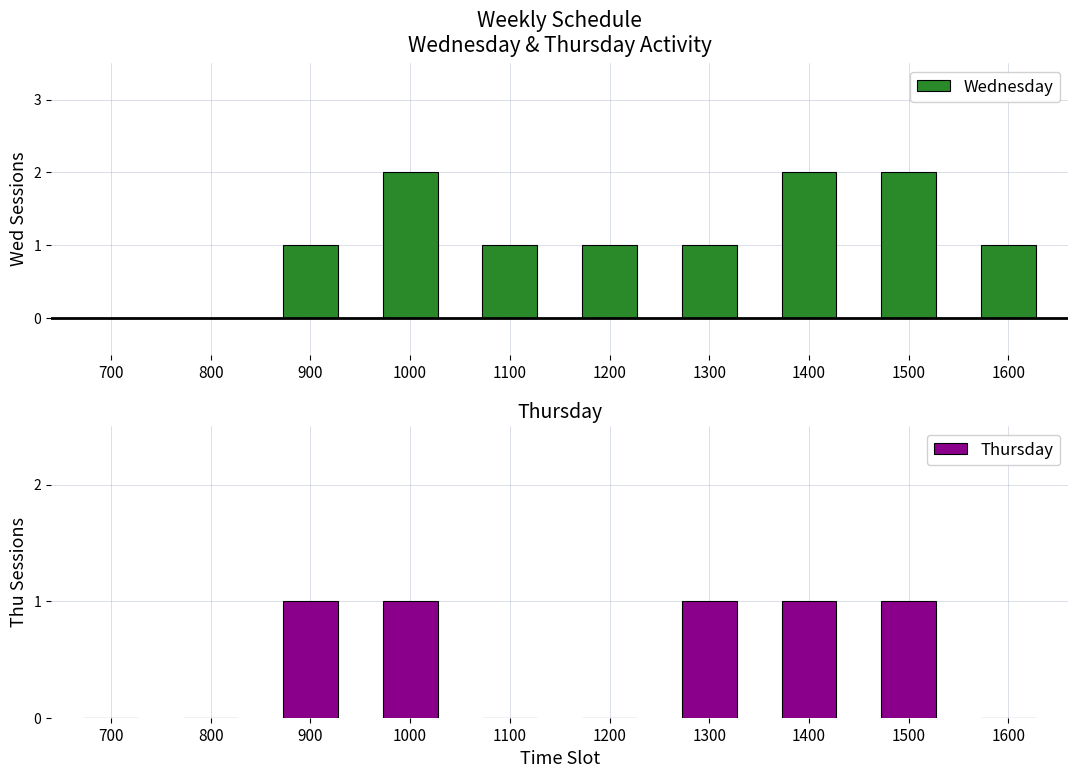

Rank the series by their average value, from lowest to highest.

Thursday, Wednesday